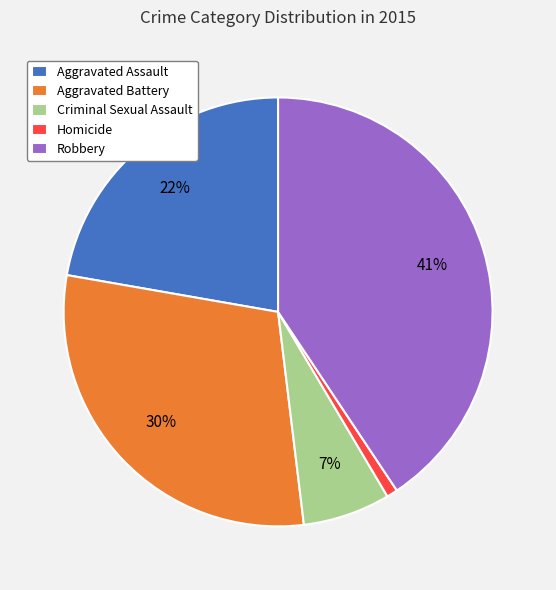

Is there any slice that represents more than half of the pie?

No